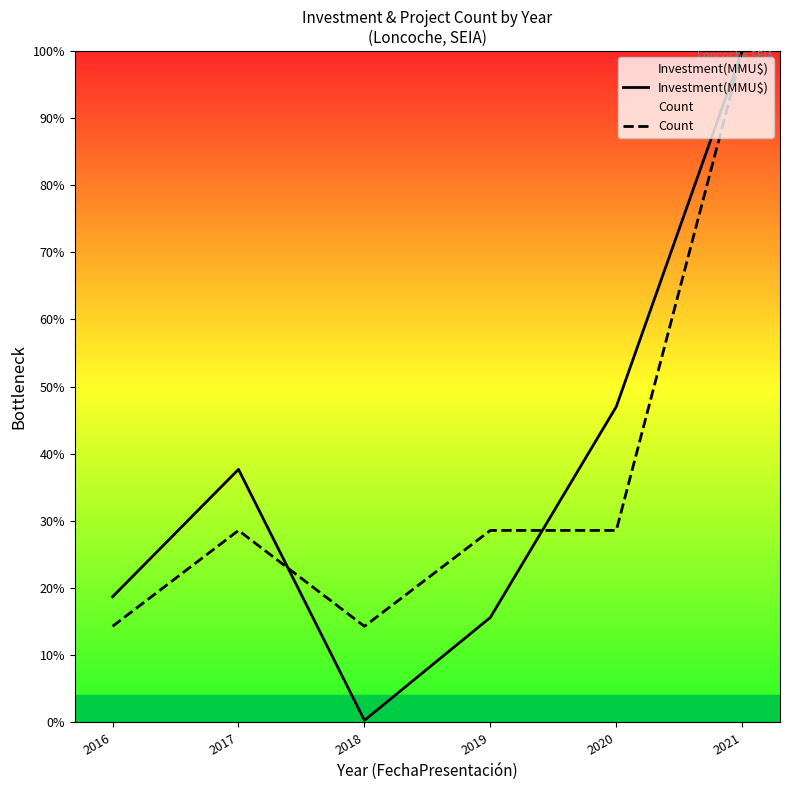

The Investment(MMU$) series shows 15.6 at 2019. True or false?

True